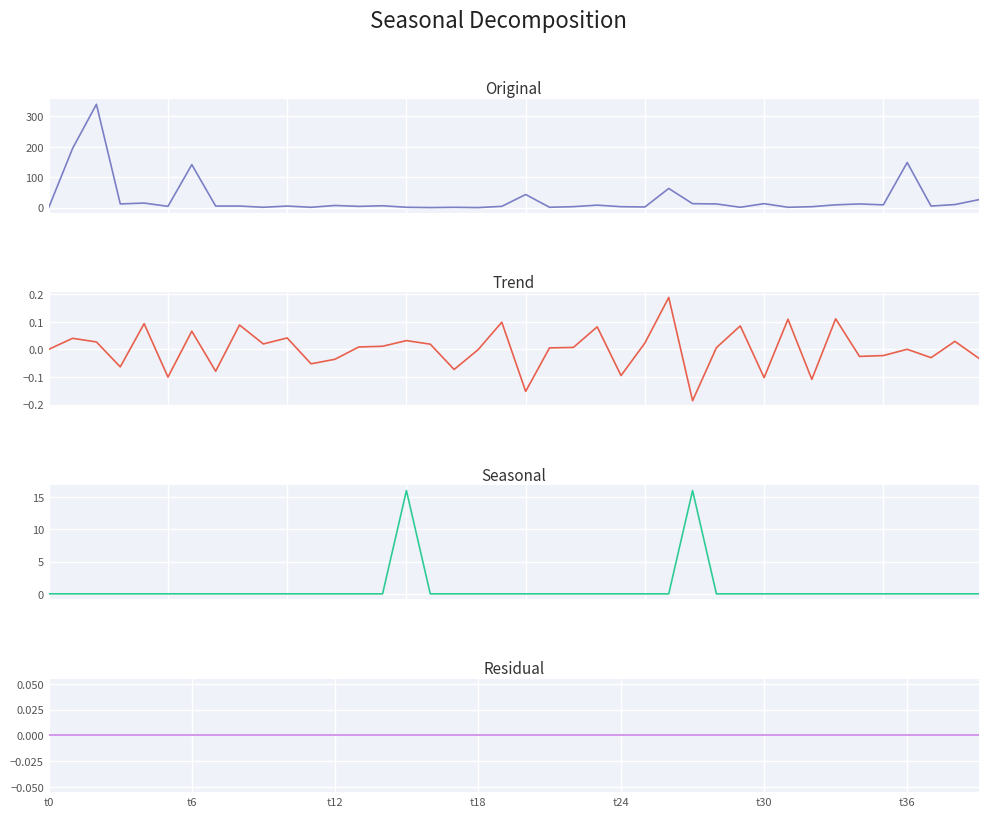

Rank the series at 20 from lowest to highest value.

Trend, Seasonal, Residual, Original